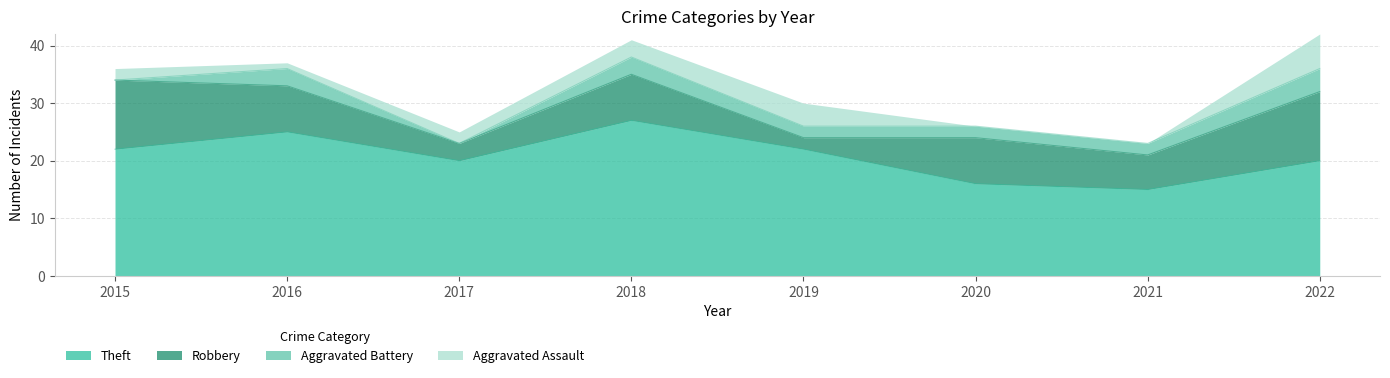

Does the chart have visible grid lines?

Yes